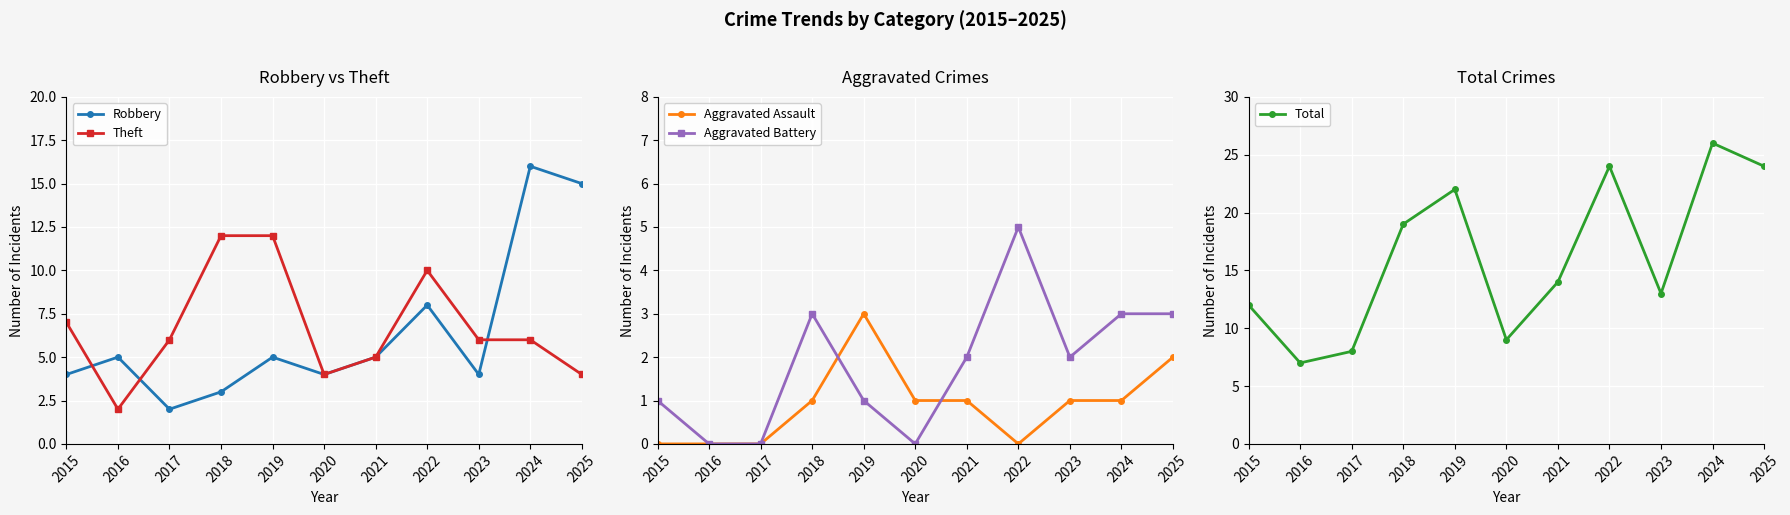

Read the Total value at 2025, to the nearest 10.

20